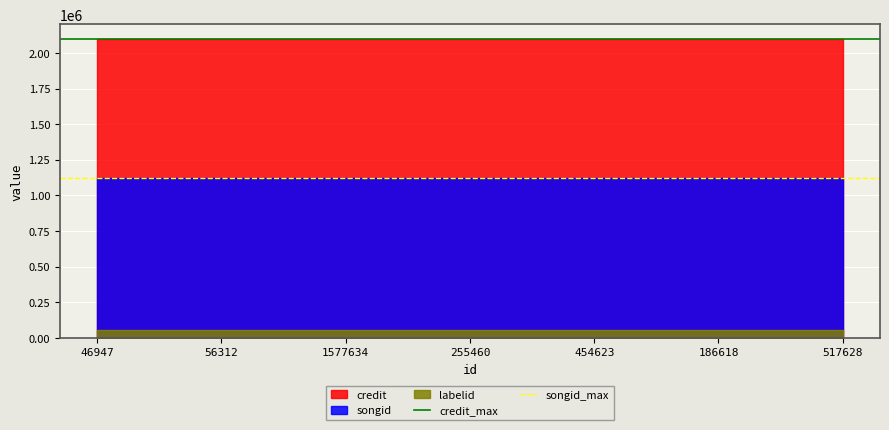

What is the maximum value shown in the chart?

2100422